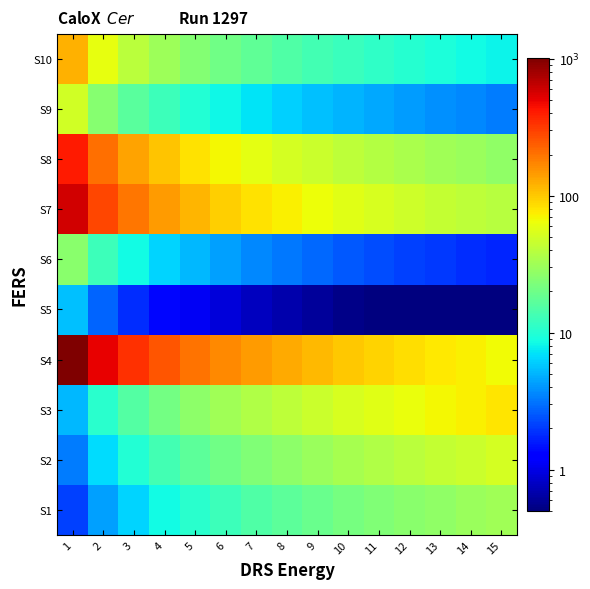

At which category is the sum across all series the highest?

1